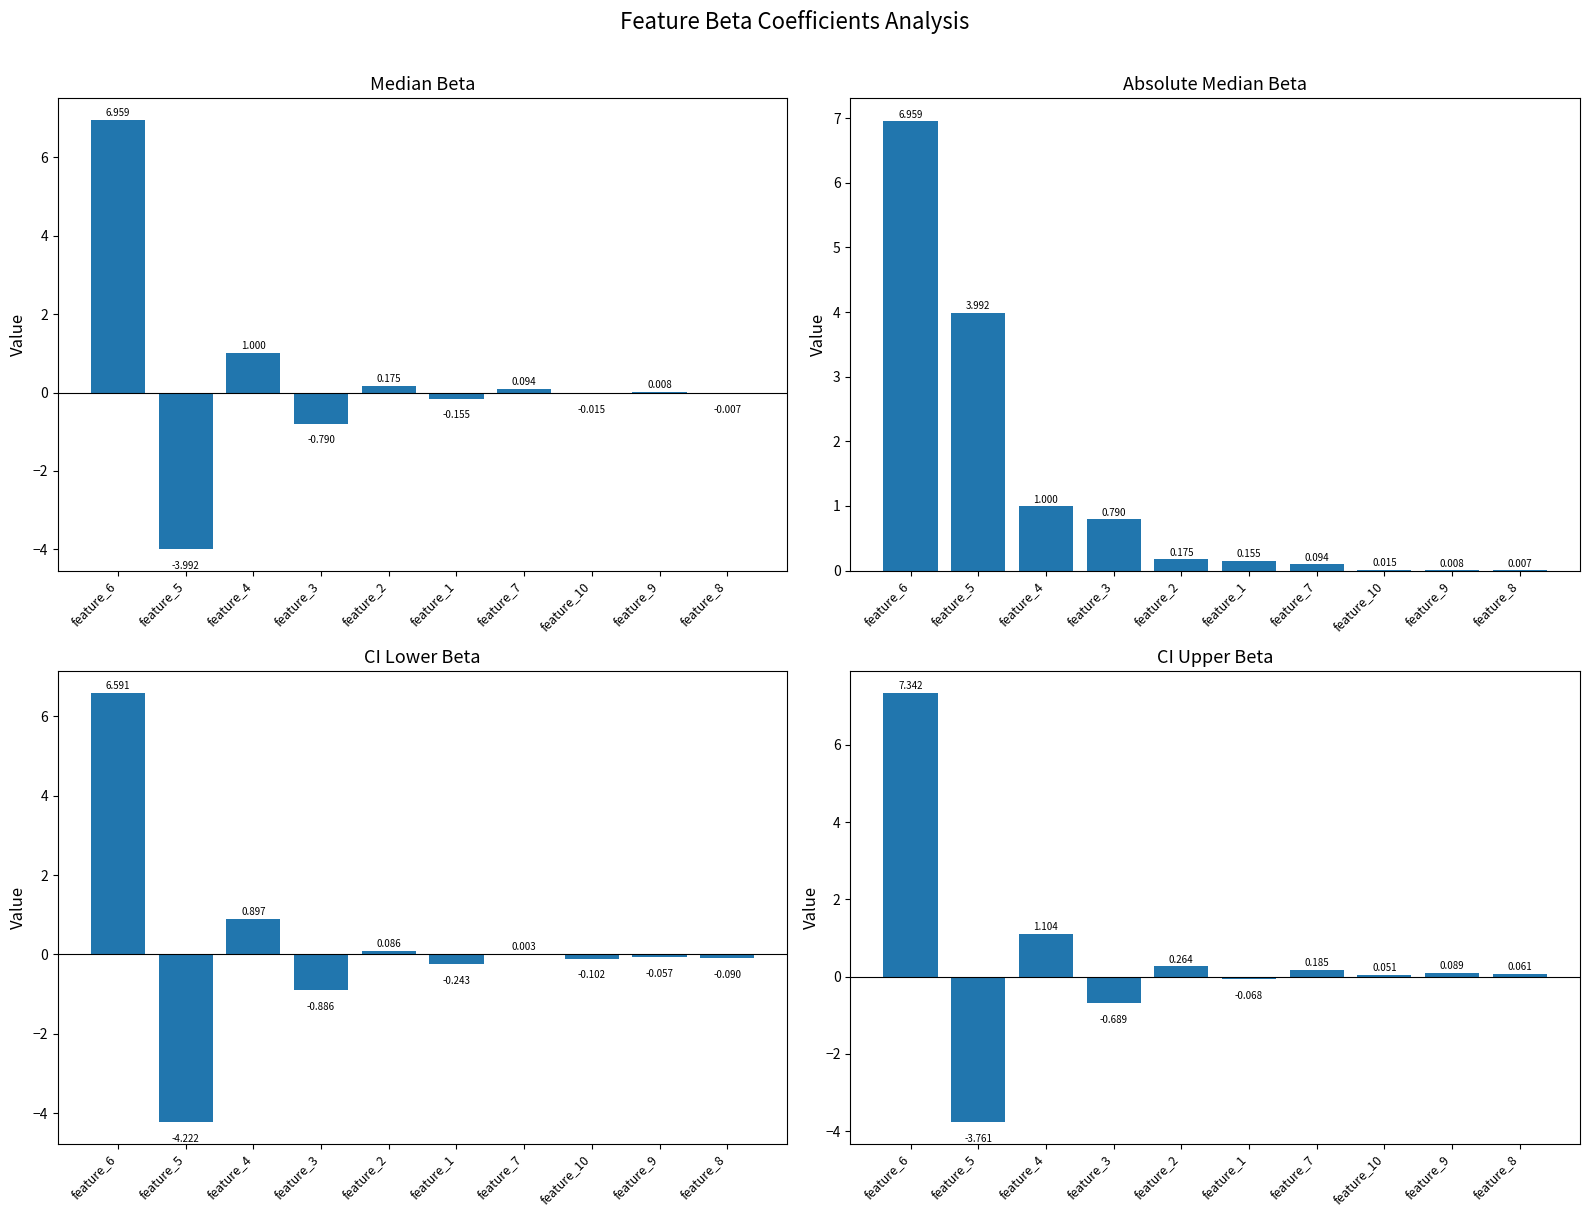

Are the bars grouped side by side (vs. stacked)?

Yes